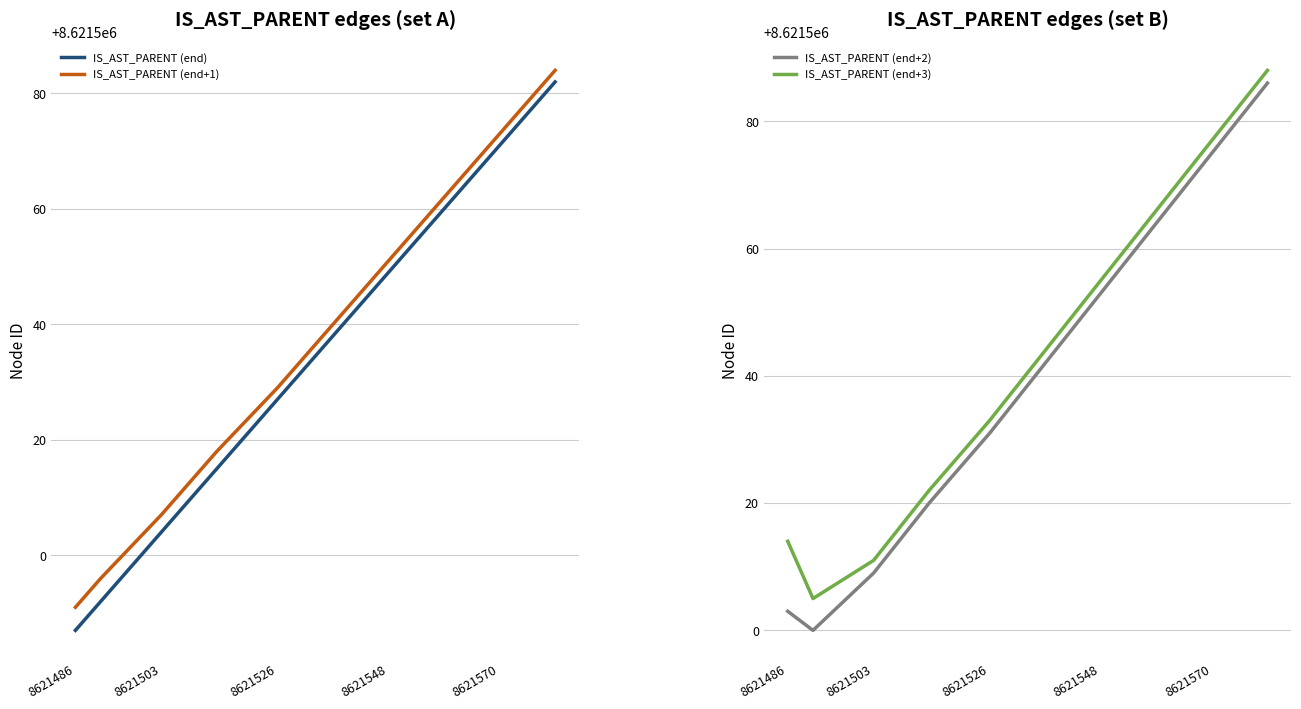

True or false: IS_AST_PARENT (end+3) and IS_AST_PARENT (end+2) cross at least once.

False